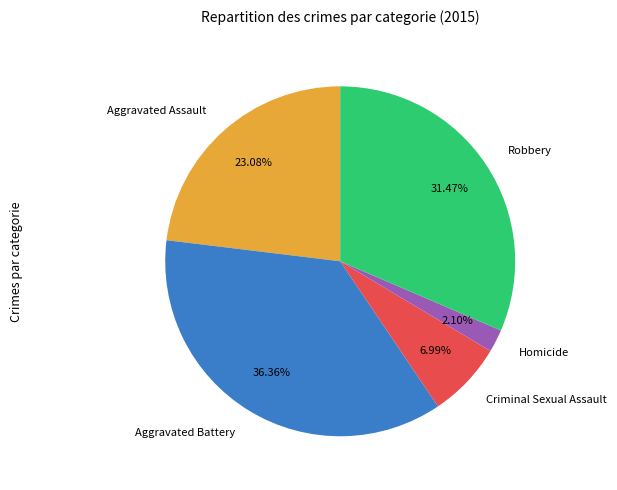

To the nearest percent, what percentage of the pie is Aggravated Battery?

36%